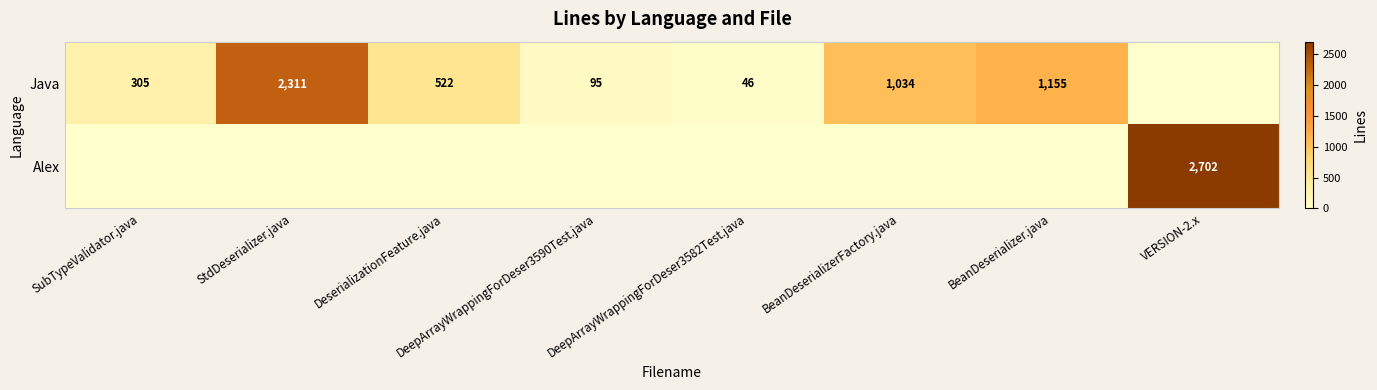

At which category is the sum across all series the highest?

VERSION-2.x